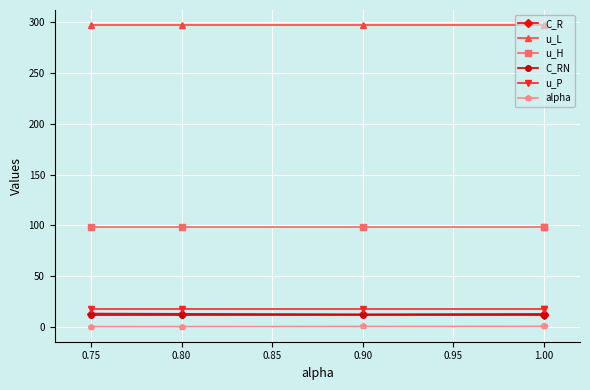

Which series has the largest range (max minus min)?

C_R